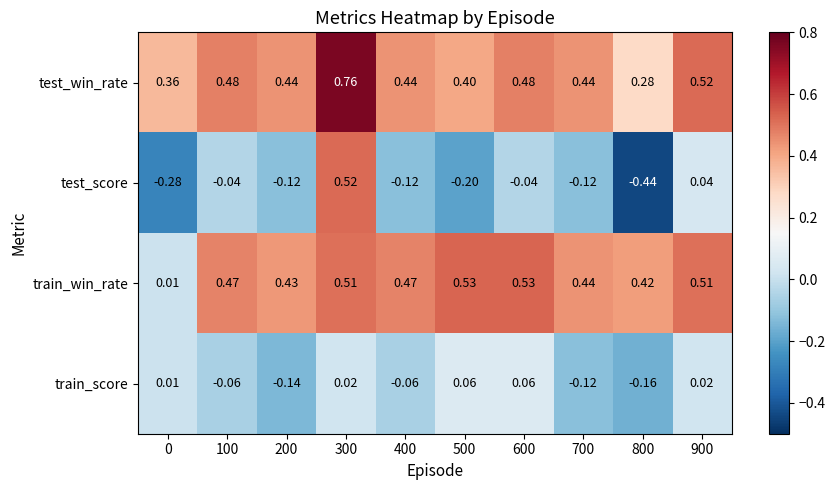

List the series in order of their peak value, lowest first.

train_score, test_score, train_win_rate, test_win_rate